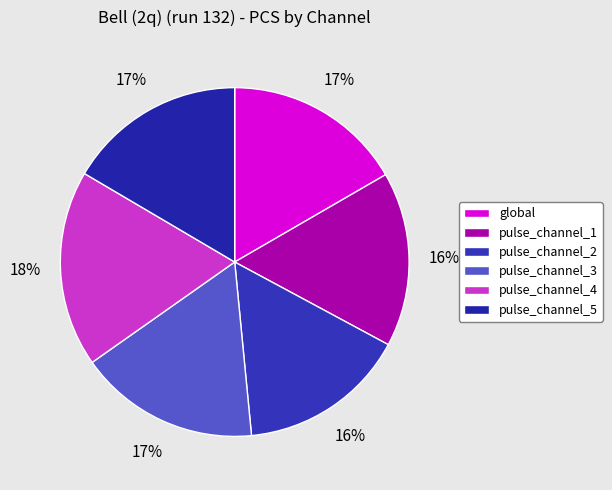

Count the number of slices in the pie.

6